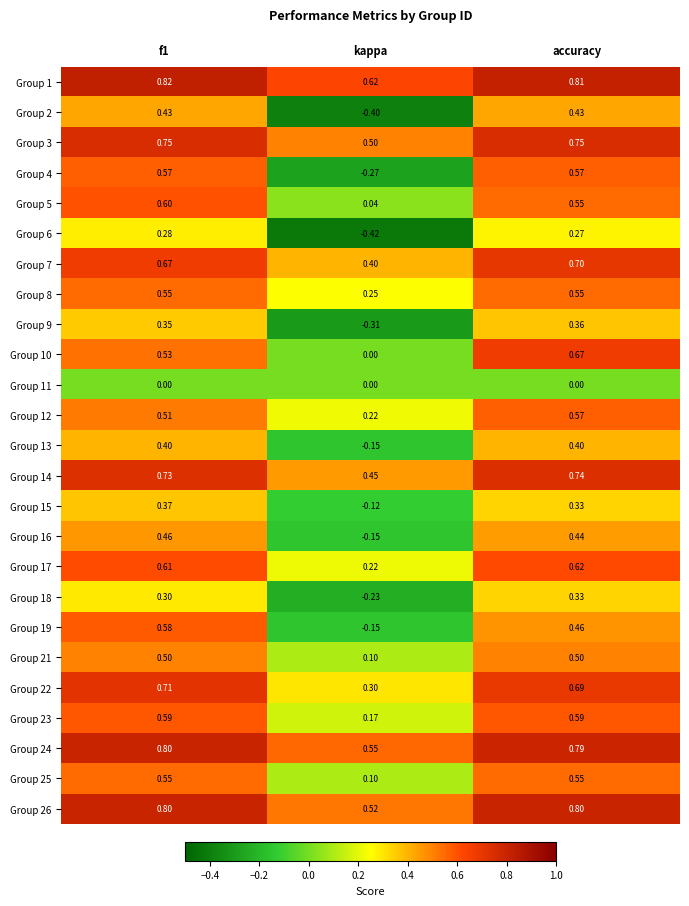

What is the smallest value displayed?

-0.4